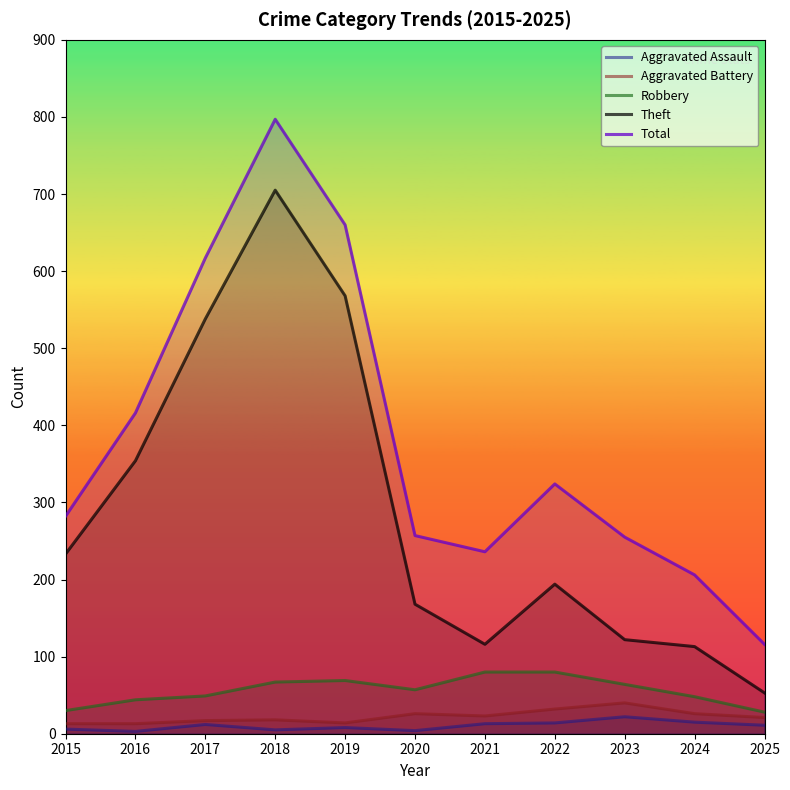

Rank the series by their maximum value, from lowest to highest.

Aggravated Assault, Aggravated Battery, Robbery, Theft, Total